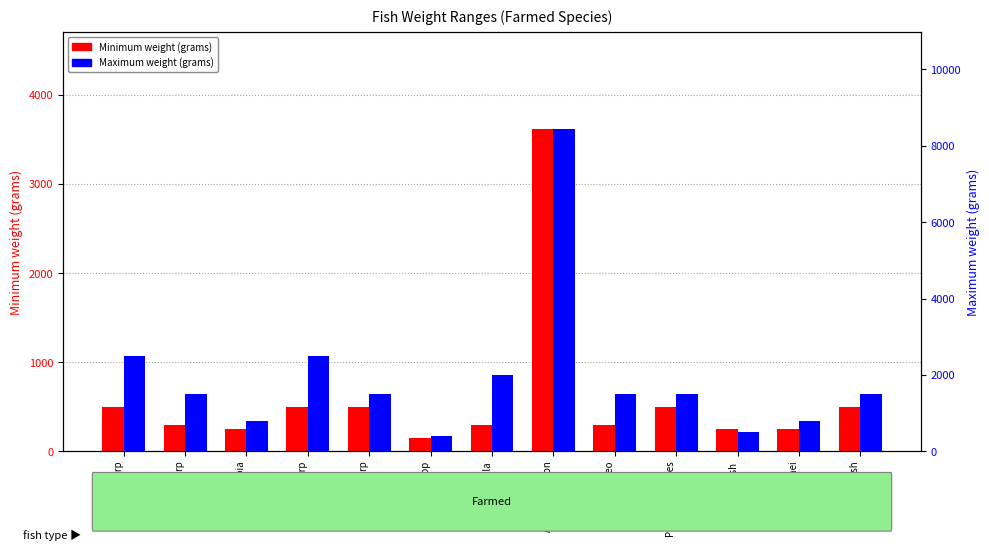

What is the sum of the Maximum weight (grams) values at Silver carp and Grass carp?

4000